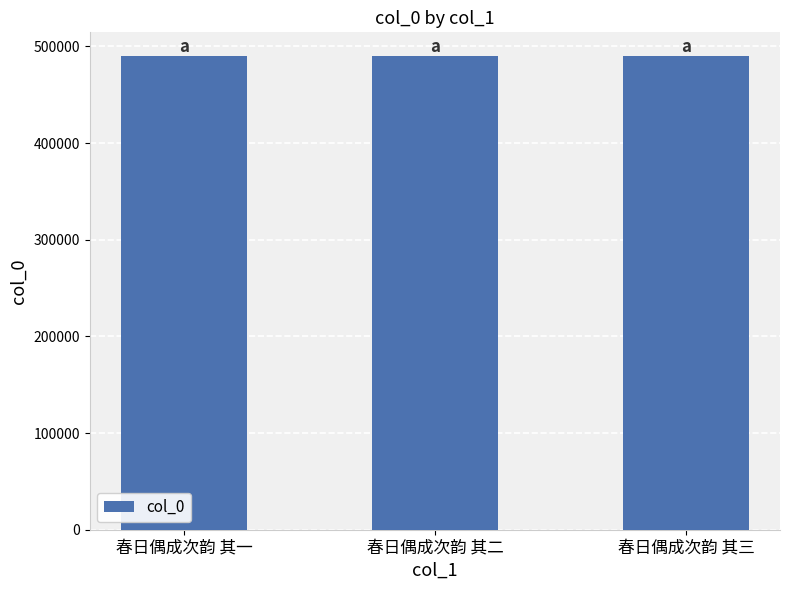

What is the minimum value shown in the chart?

490088